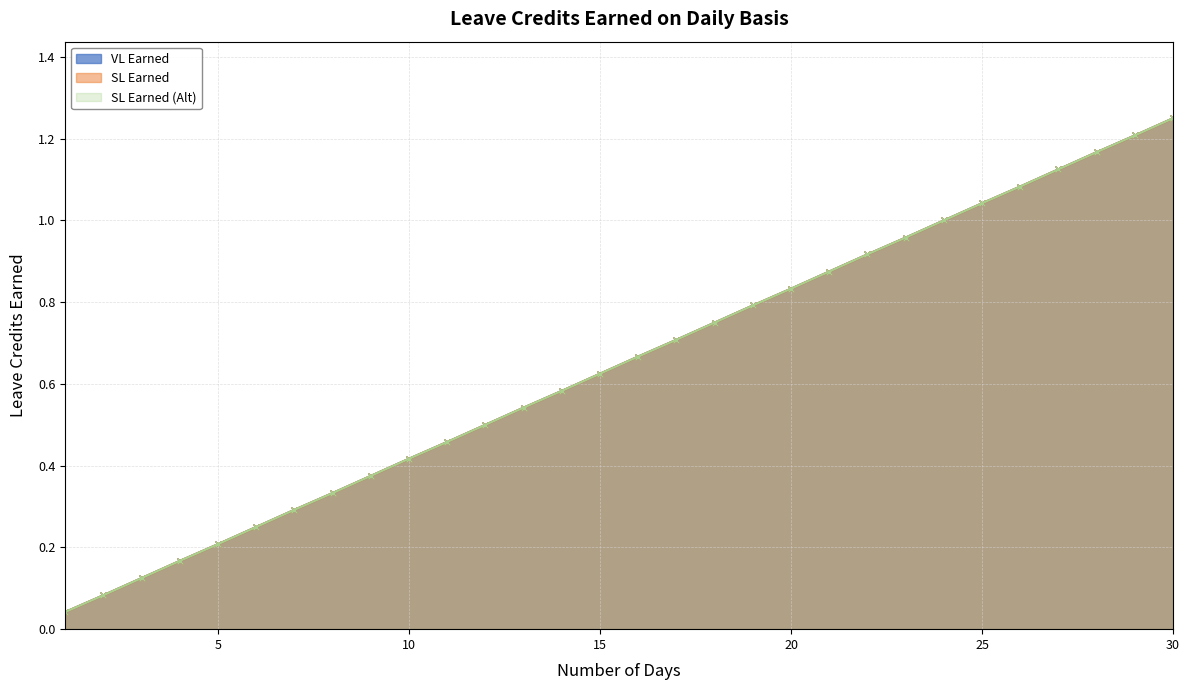

How many lines are shown in the chart?

3